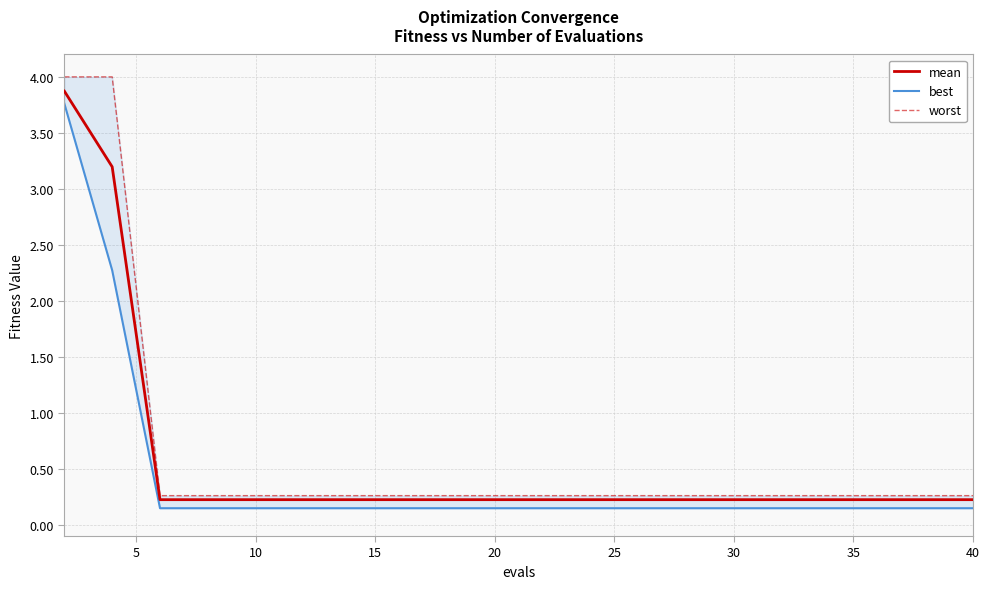

True or false: best has a value of 0.1 at 20.

True